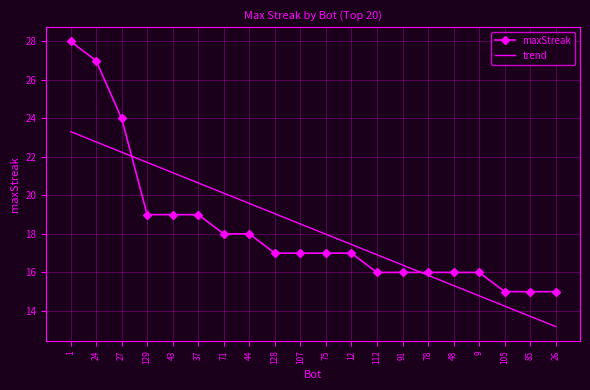

What position from the left is 9?

17